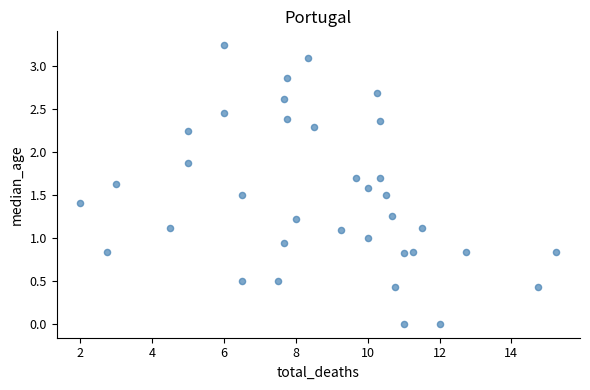

What is the range of X values (max minus min)?

13.2